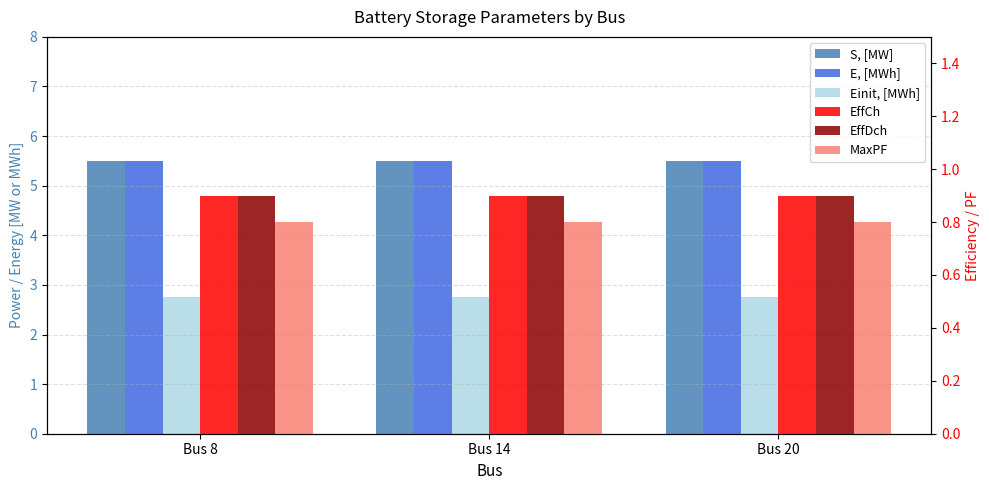

Is the value of E, [MWh] at Bus 20 greater than the value of Einit, [MWh] at Bus 8?

Yes